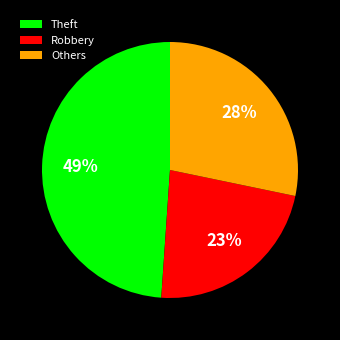

Is the sum of Theft and Others greater than half?

Yes